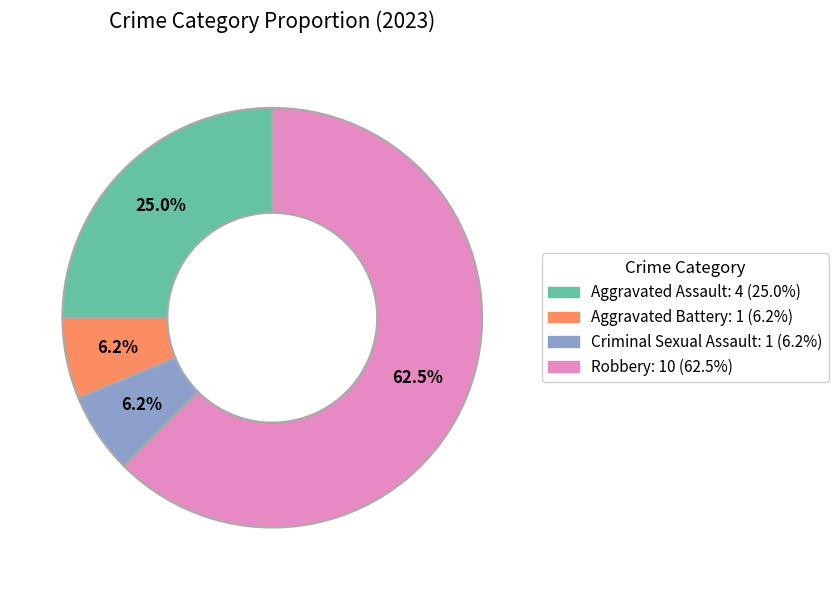

Is the sum of Criminal Sexual Assault and Aggravated Assault greater than half?

No